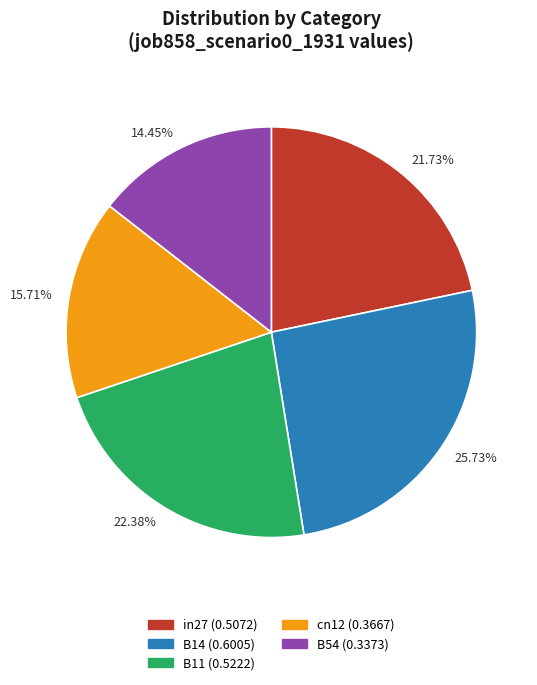

Between 25.73% and 15.71%, which is larger?

25.73%